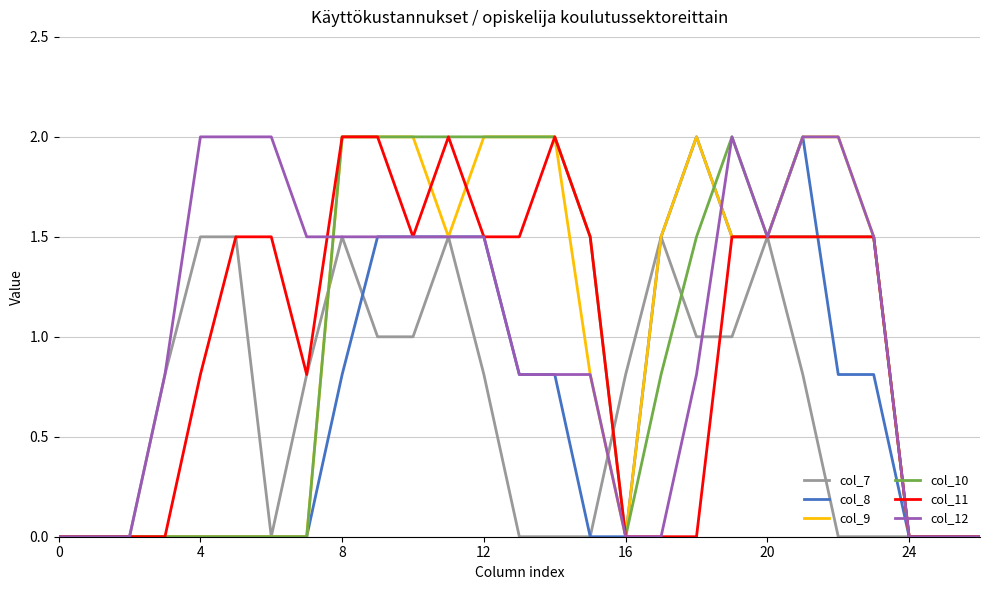

Reading left to right, transcribe all the data shown in this chart.

col_7: 0.0	0.0	0.0	0.8	1.5	1.5	0.0	0.8	1.5	1.0	1.0	1.5	0.8	0.0	0.0	0.0	0.8	1.5	1.0	1.0	1.5	0.8	0.0	0.0	0.0	0.0	0.0
col_8: 0.0	0.0	0.0	0.0	0.0	0.0	0.0	0.0	0.8	1.5	1.5	1.5	1.5	0.8	0.8	0.0	0.0	1.5	2.0	1.5	1.5	2.0	0.8	0.8	0.0	0.0	0.0
col_9: 0.0	0.0	0.0	0.0	0.0	0.0	0.0	0.0	2.0	2.0	2.0	1.5	2.0	2.0	2.0	0.8	0.0	1.5	2.0	1.5	1.5	2.0	2.0	1.5	0.0	0.0	0.0
col_10: 0.0	0.0	0.0	0.0	0.0	0.0	0.0	0.0	2.0	2.0	2.0	2.0	2.0	2.0	2.0	1.5	0.0	0.8	1.5	2.0	1.5	1.5	1.5	1.5	0.0	0.0	0.0
col_11: 0.0	0.0	0.0	0.0	0.8	1.5	1.5	0.8	2.0	2.0	1.5	2.0	1.5	1.5	2.0	1.5	0.0	0.0	0.0	1.5	1.5	1.5	1.5	1.5	0.0	0.0	0.0
col_12: 0.0	0.0	0.0	0.8	2.0	2.0	2.0	1.5	1.5	1.5	1.5	1.5	1.5	0.8	0.8	0.8	0.0	0.0	0.8	2.0	1.5	2.0	2.0	1.5	0.0	0.0	0.0